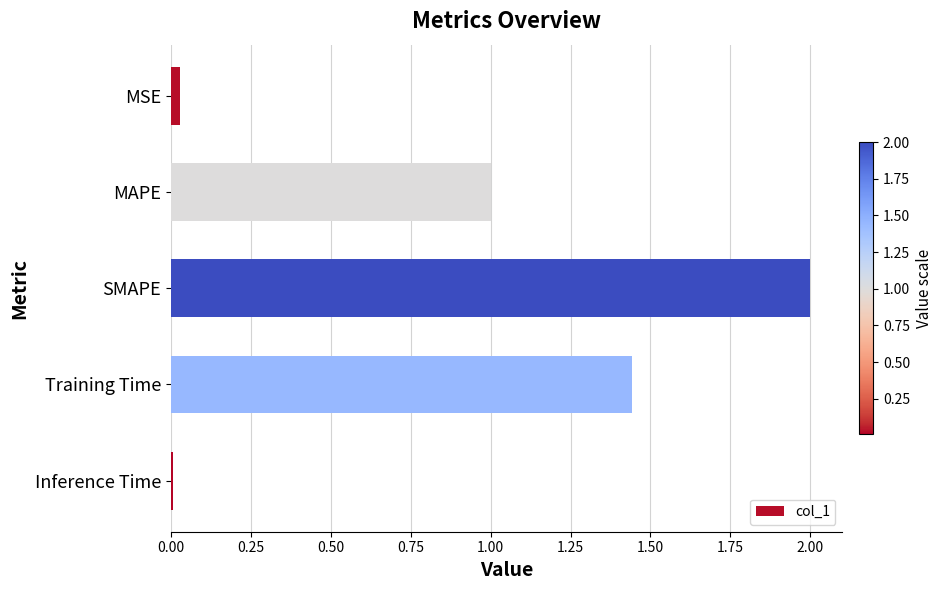

How many data points are less than 1?

2